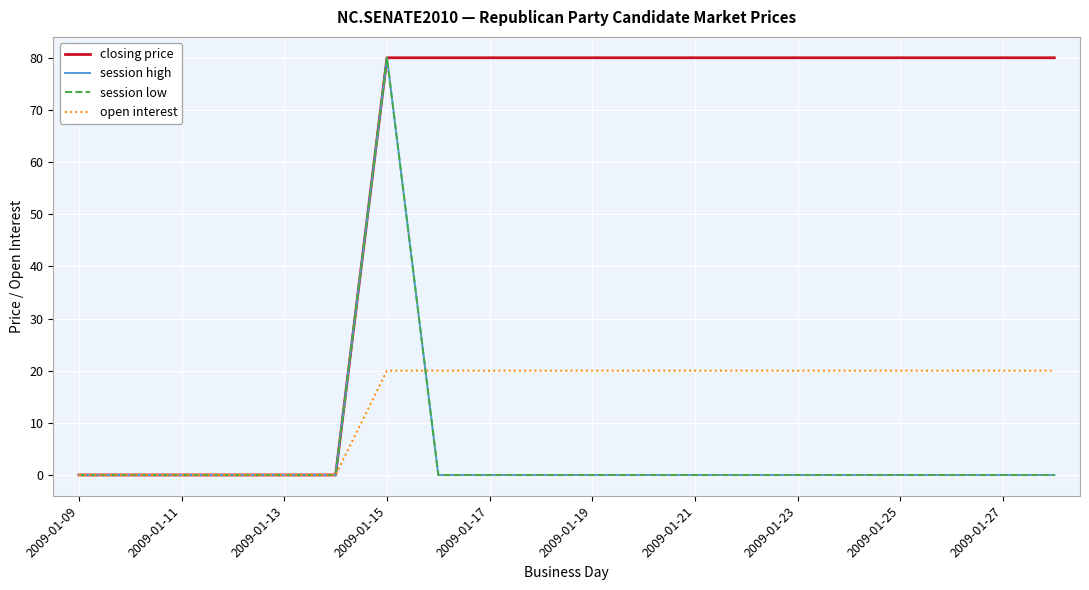

Is this an area chart (filled region under the line)?

No